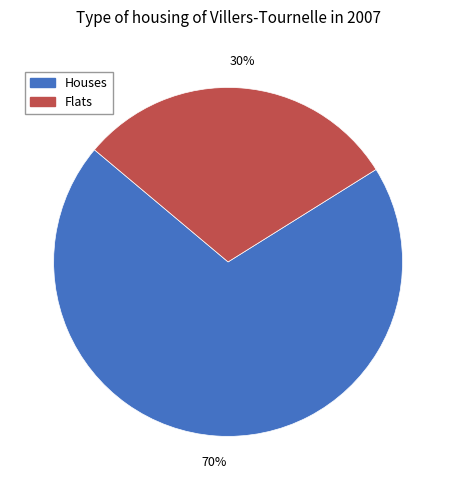

What is the smallest slice in the pie chart?

Flats